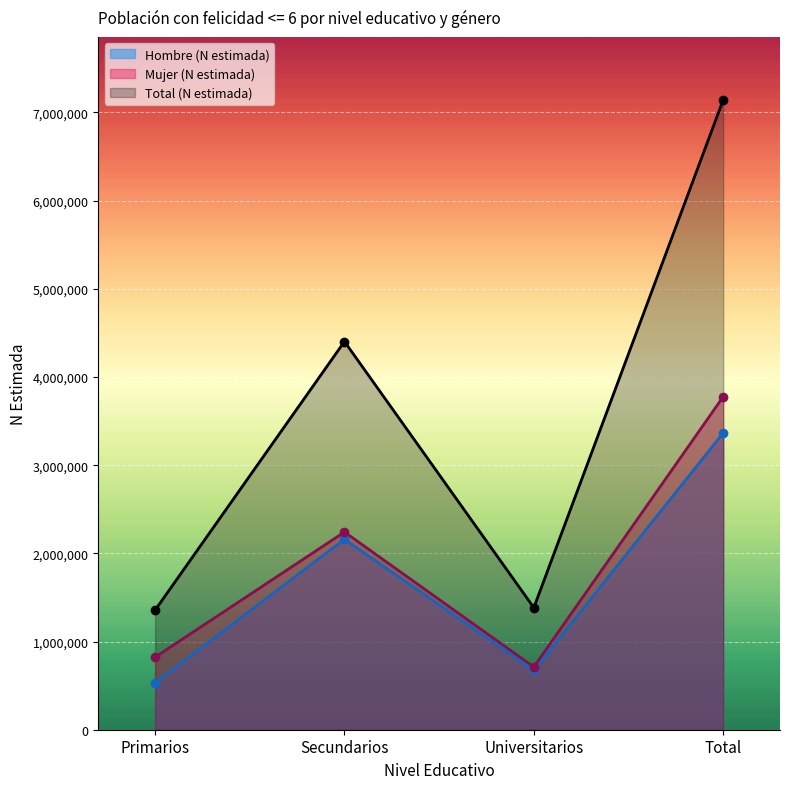

What is the sum of the Mujer (N estimada) values at Total and Primarios?

4598666